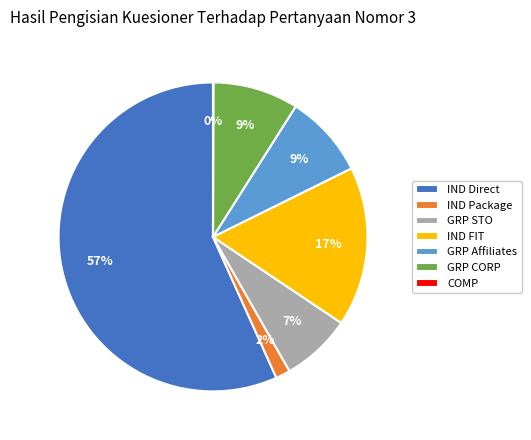

Is there any slice that represents more than half of the pie?

Yes